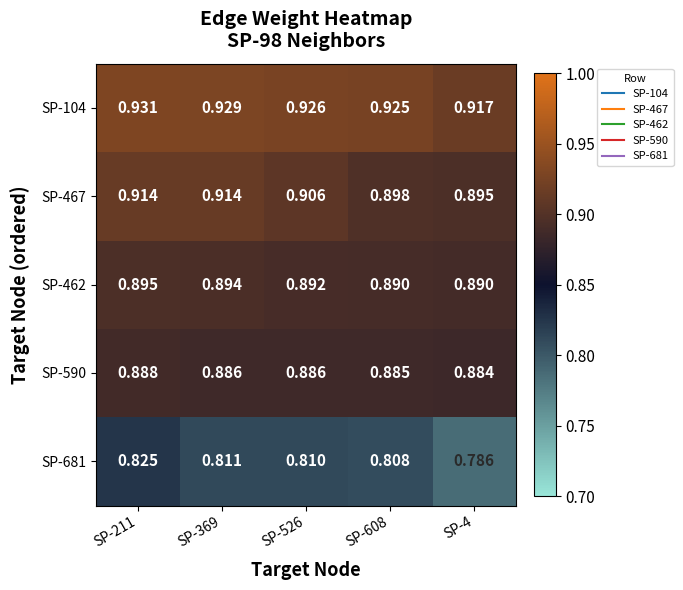

Between SP-369 and SP-526, which series saw the biggest shift?

SP-467